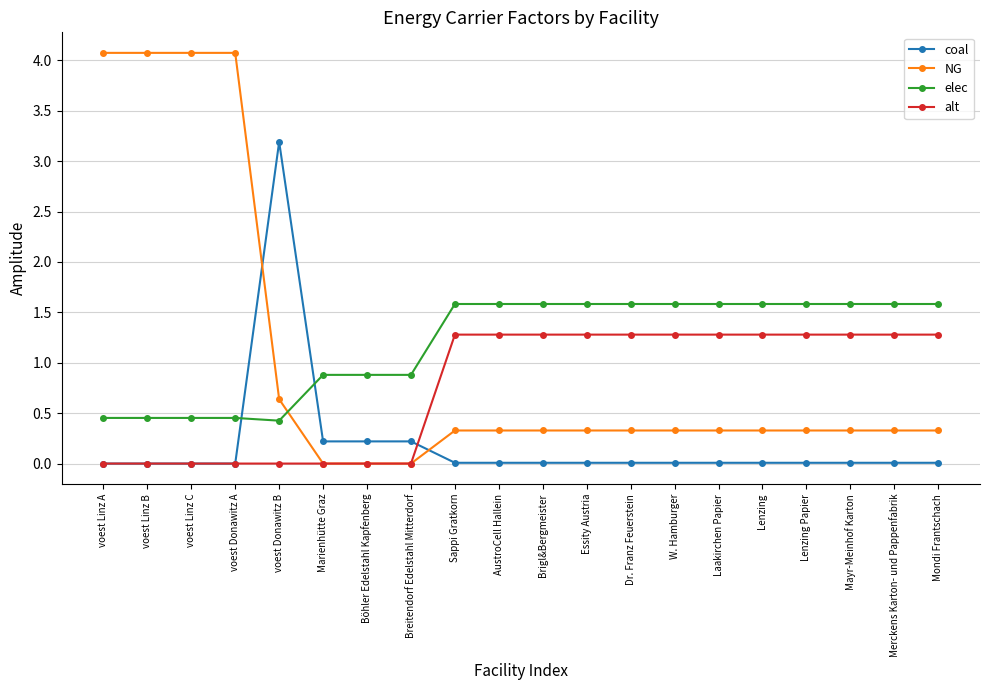

Does the chart display data point markers on the line(s)?

Yes